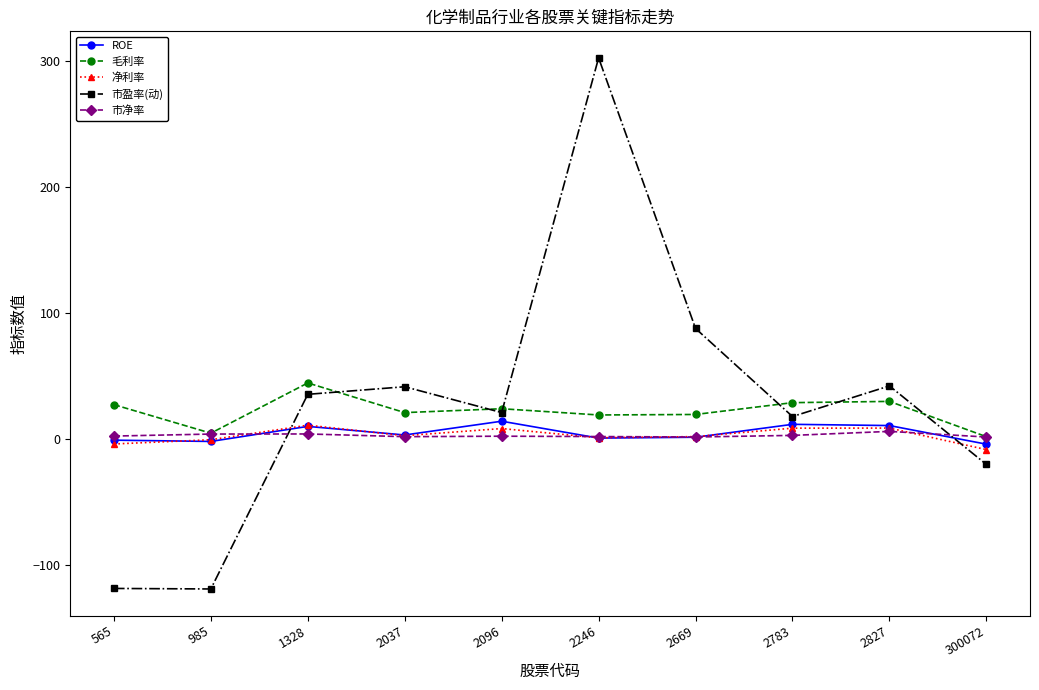

How many values in the 净利率 series exceed 2?

5